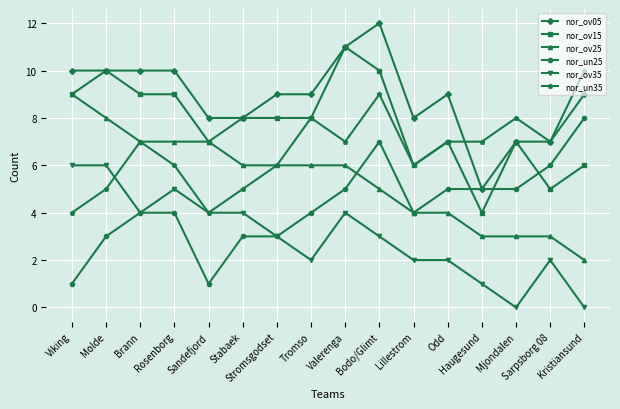

Reading right to left, list all the values displayed in this chart.

nor_ov05: Kristiansund=9	Sarpsborg 08=7	Mjondalen=7	Haugesund=5	Odd=9	Lillestrom=8	Bodo/Glimt=12	Valerenga=11	Tromso=9	Stromsgodset=9	Stabaek=8	Sandefjord=8	Rosenborg=10	Brann=10	Molde=10	Viking=10
nor_ov15: Kristiansund=6	Sarpsborg 08=5	Mjondalen=7	Haugesund=4	Odd=7	Lillestrom=6	Bodo/Glimt=10	Valerenga=11	Tromso=8	Stromsgodset=8	Stabaek=8	Sandefjord=7	Rosenborg=9	Brann=9	Molde=10	Viking=9
nor_ov25: Kristiansund=2	Sarpsborg 08=3	Mjondalen=3	Haugesund=3	Odd=4	Lillestrom=4	Bodo/Glimt=5	Valerenga=6	Tromso=6	Stromsgodset=6	Stabaek=6	Sandefjord=7	Rosenborg=7	Brann=7	Molde=8	Viking=9
nor_un25: Kristiansund=8	Sarpsborg 08=6	Mjondalen=5	Haugesund=5	Odd=5	Lillestrom=4	Bodo/Glimt=7	Valerenga=5	Tromso=4	Stromsgodset=3	Stabaek=3	Sandefjord=1	Rosenborg=4	Brann=4	Molde=3	Viking=1
nor_ov35: Kristiansund=0	Sarpsborg 08=2	Mjondalen=0	Haugesund=1	Odd=2	Lillestrom=2	Bodo/Glimt=3	Valerenga=4	Tromso=2	Stromsgodset=3	Stabaek=4	Sandefjord=4	Rosenborg=5	Brann=4	Molde=6	Viking=6
nor_un35: Kristiansund=10	Sarpsborg 08=7	Mjondalen=8	Haugesund=7	Odd=7	Lillestrom=6	Bodo/Glimt=9	Valerenga=7	Tromso=8	Stromsgodset=6	Stabaek=5	Sandefjord=4	Rosenborg=6	Brann=7	Molde=5	Viking=4